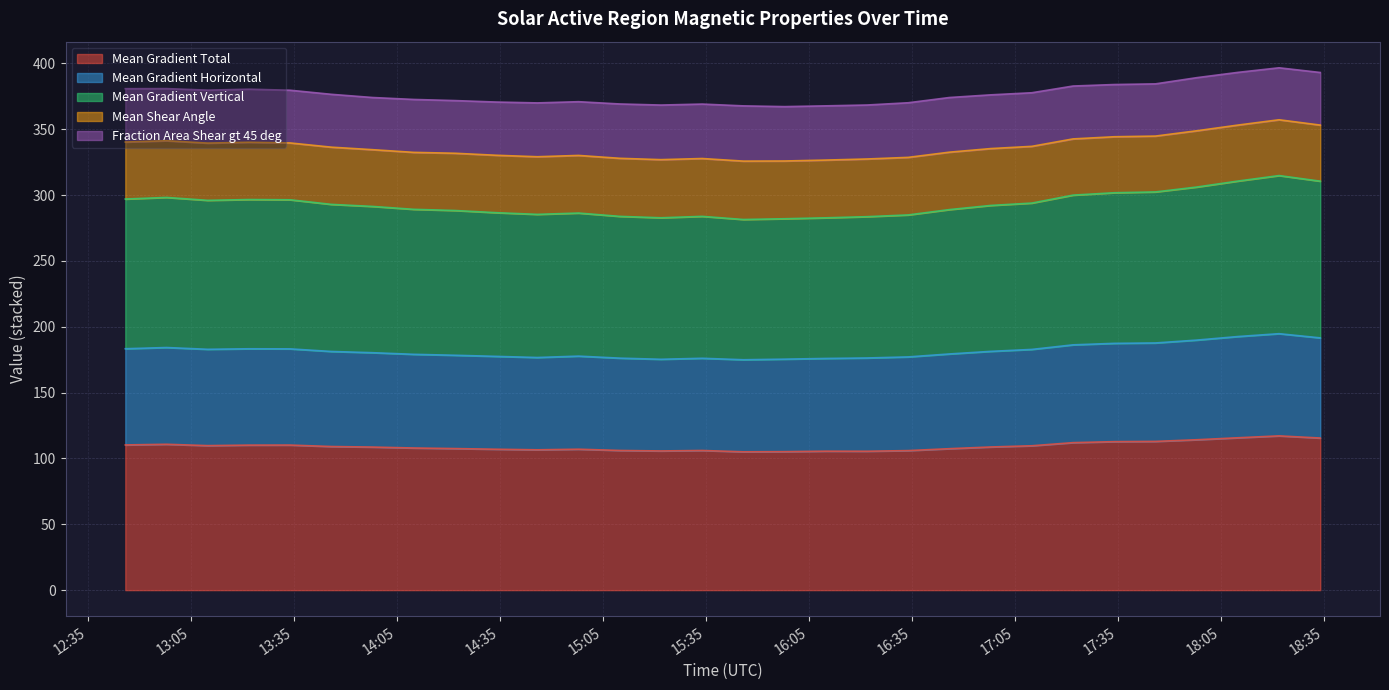

What is the lowest value of the Mean Gradient Total series?

105.0